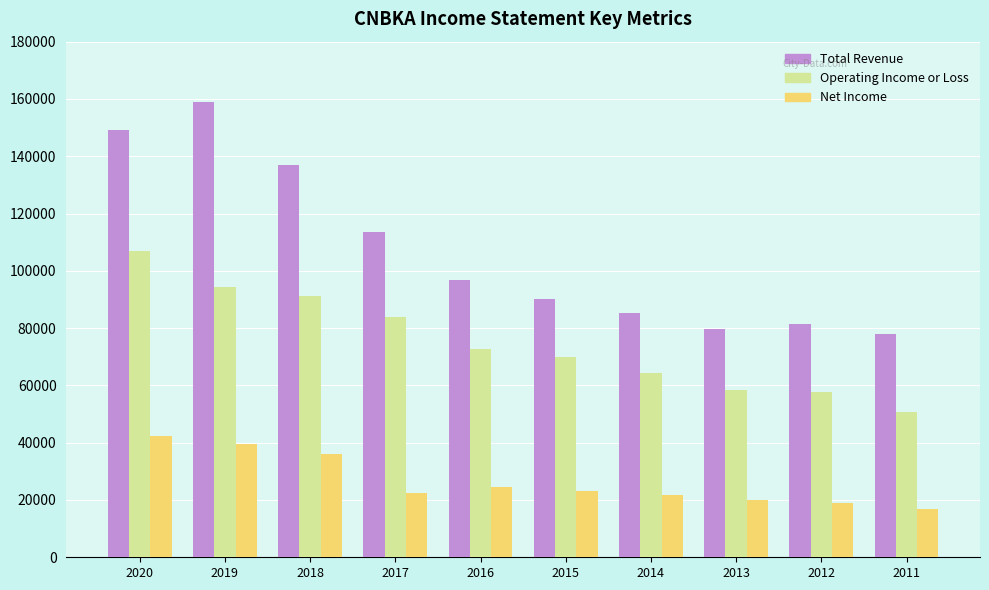

Rank the series by their average value, from highest to lowest.

Total Revenue, Operating Income or Loss, Net Income